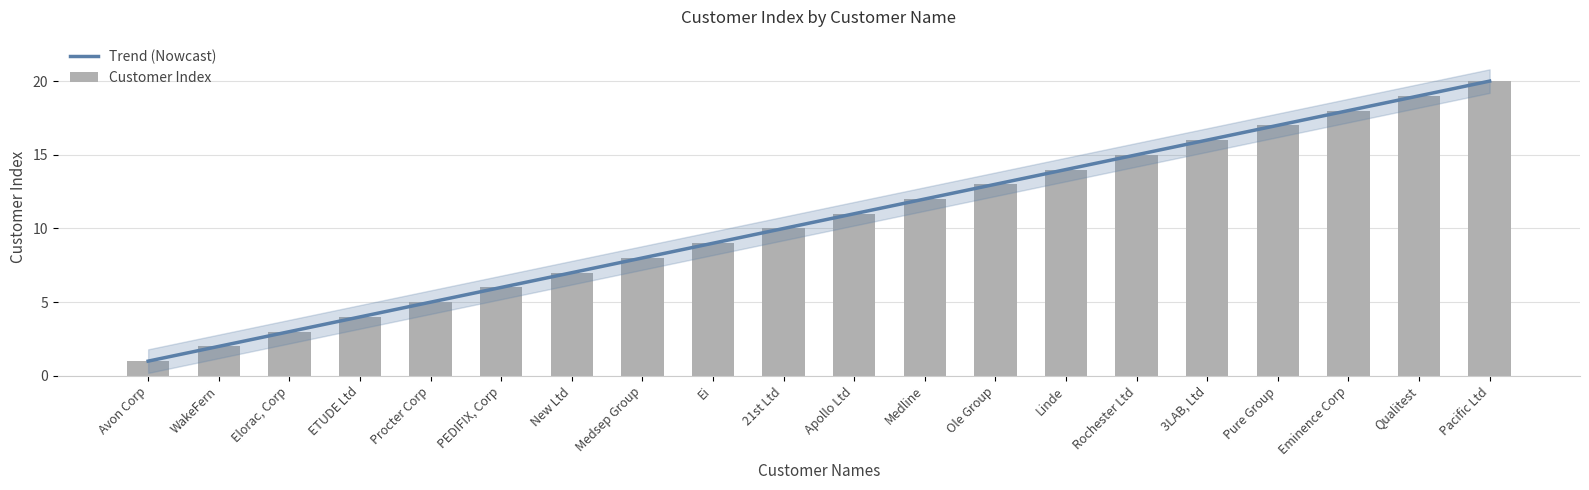

True or false: the data shows 9 at Ei.

True